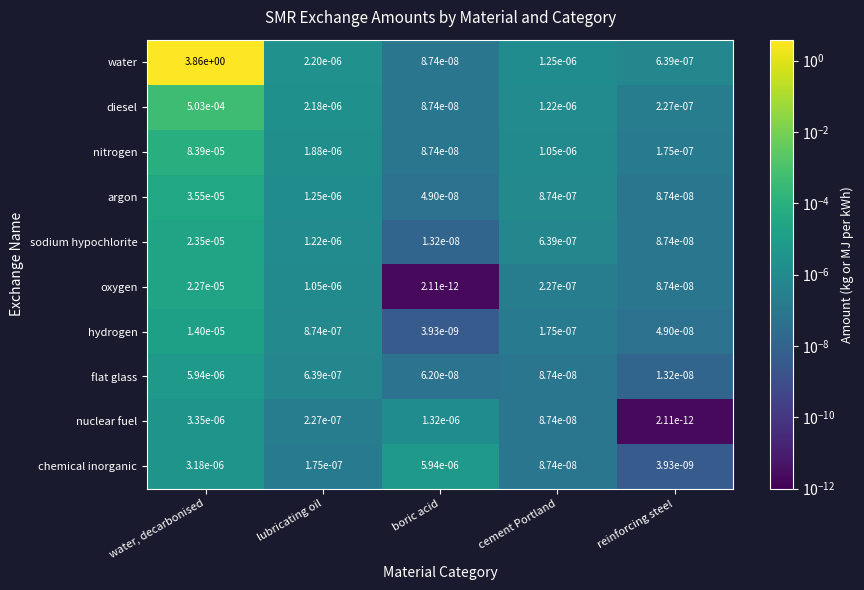

Rank the categories by water value from highest to lowest.

water, decarbonised, lubricating oil, cement Portland, reinforcing steel, boric acid